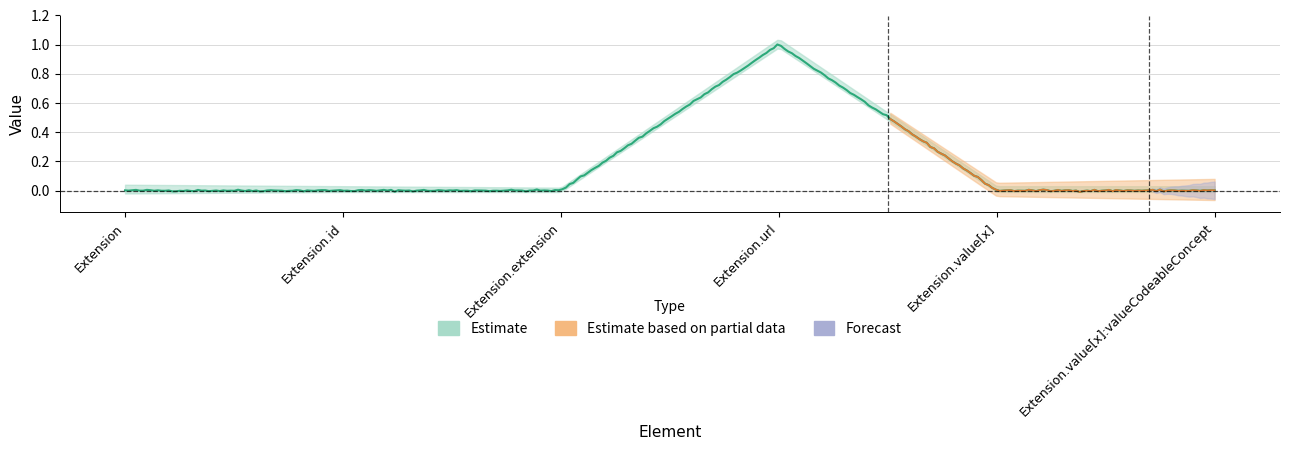

What is the label of the 6th point from the left?

Extension.value[x]:valueCodeableConcept